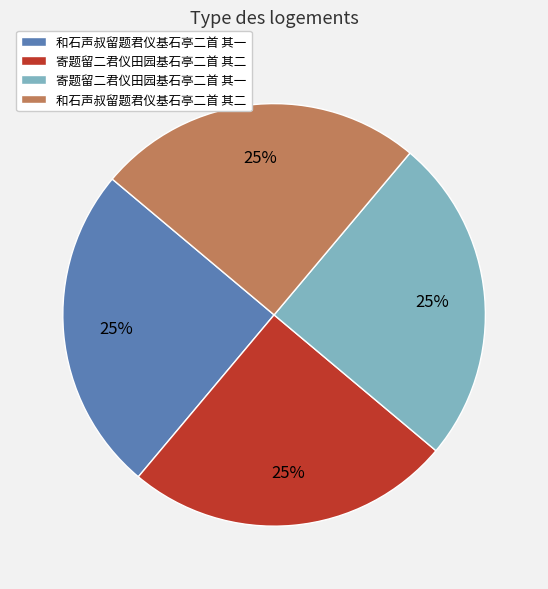

To the nearest percent, what is the combined percentage of 寄题留二君仪田园基石亭二首 其二 and 寄题留二君仪田园基石亭二首 其一?

50%